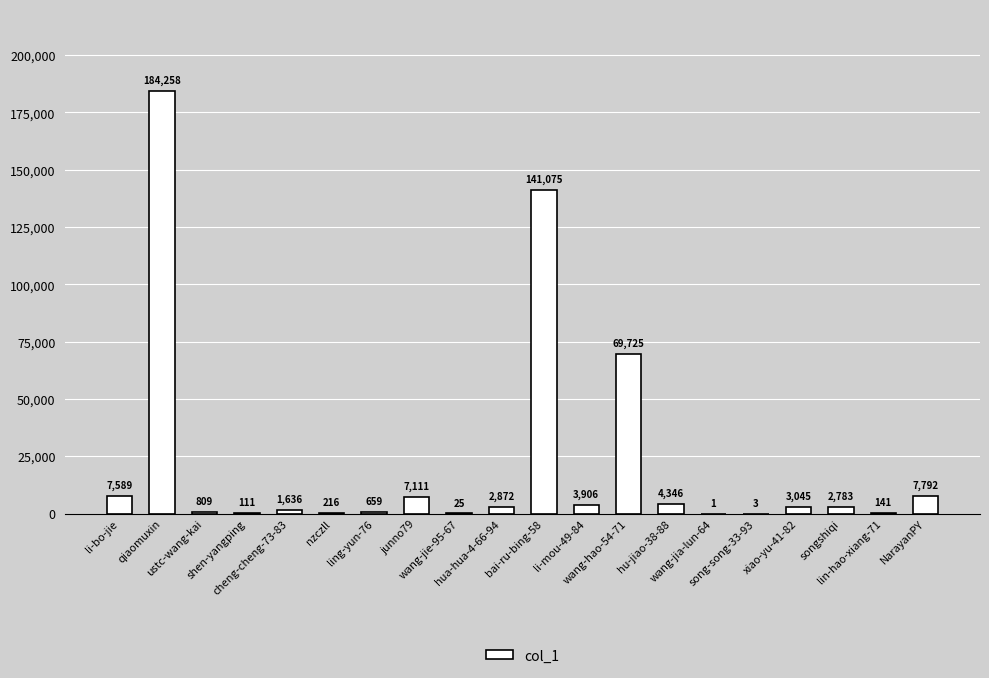

What is the change in value from li-bo-jie to wang-jie-95-67?

-7564